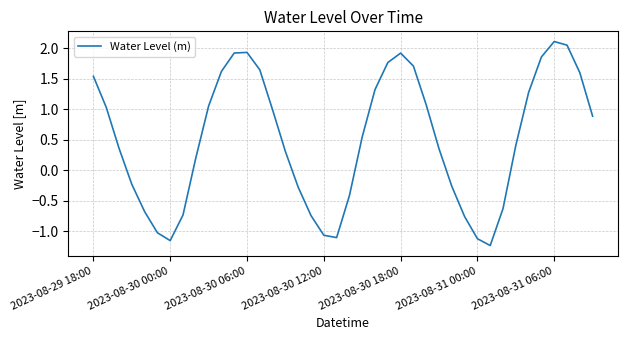

How many values are above zero?

25